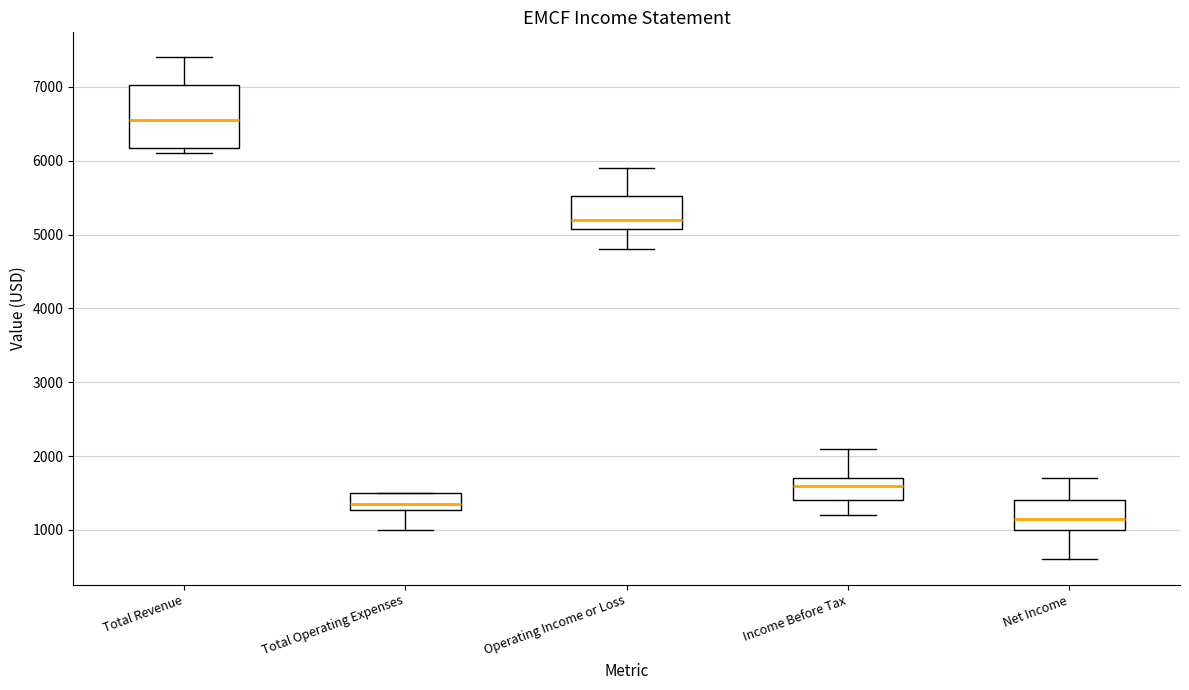

Reading left to right, transcribe this box plot: for each box, give where its median line is, the range the box spans, and where its two whiskers end, as read against the y-axis. The values are not printed on the chart, so give them approximately, as read against the axis.

Total Revenue: median 6600, box 6200 to 7000, whiskers 6100 to 7400
Total Operating Expenses: median 1400, box 1300 to 1500, whiskers 1000 to 1500
Operating Income or Loss: median 5200, box 5100 to 5500, whiskers 4800 to 5900
Income Before Tax: median 1600, box 1400 to 1700, whiskers 1200 to 2100
Net Income: median 1200, box 1000 to 1400, whiskers 600 to 1700